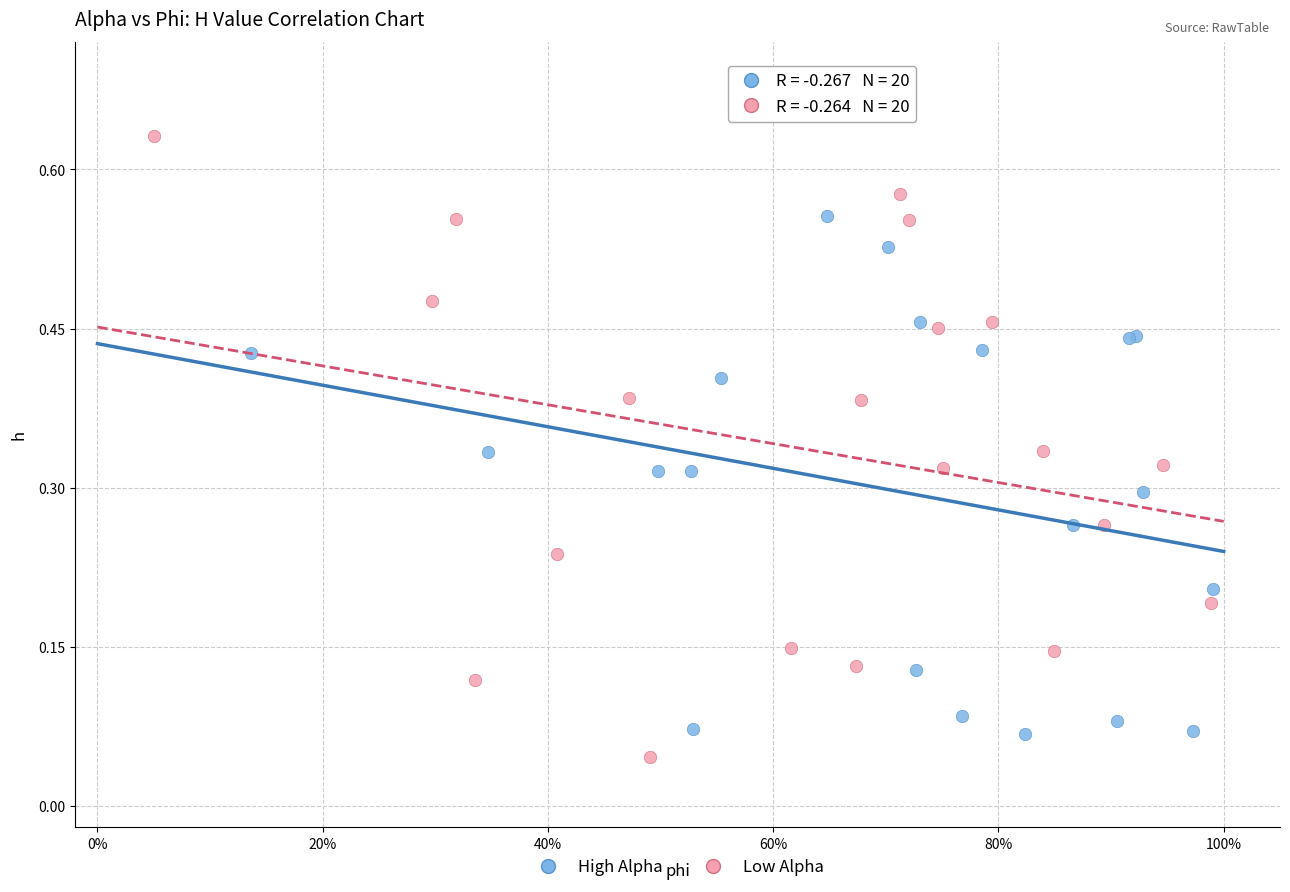

Which series has the largest Y range (max minus min)?

Low Alpha